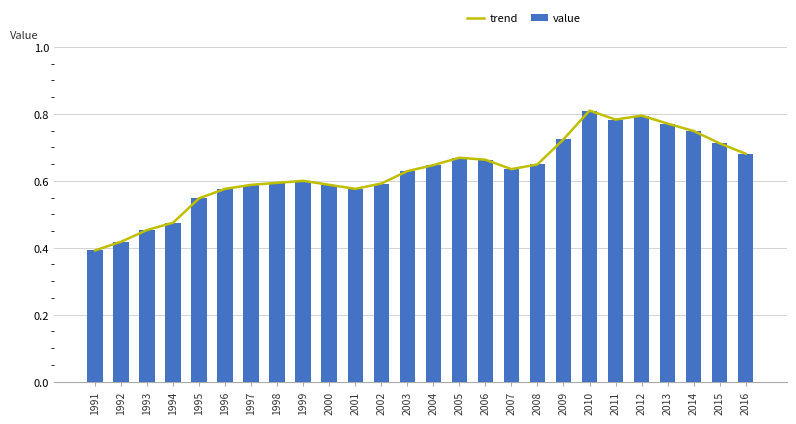

At how many categories does at least one series exceed 0?

26